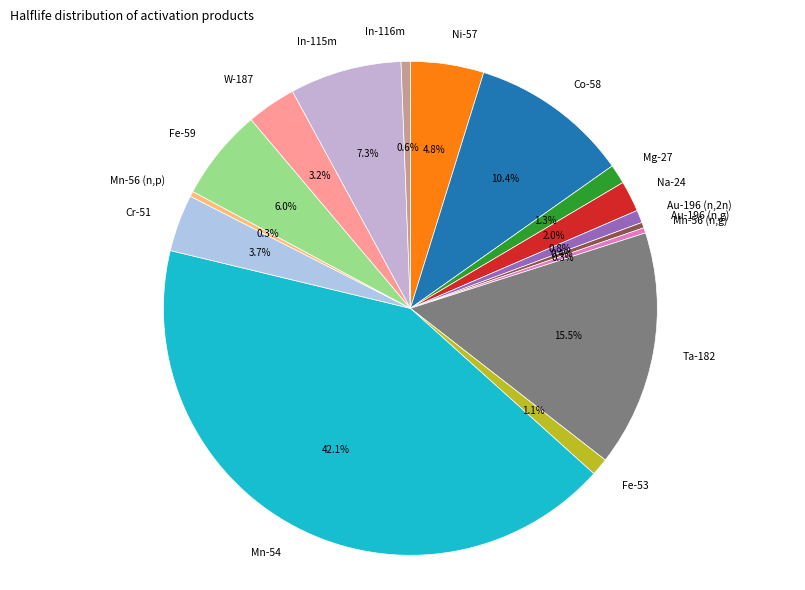

What percentage do Ni-57 and In-116m together represent?

5.4%